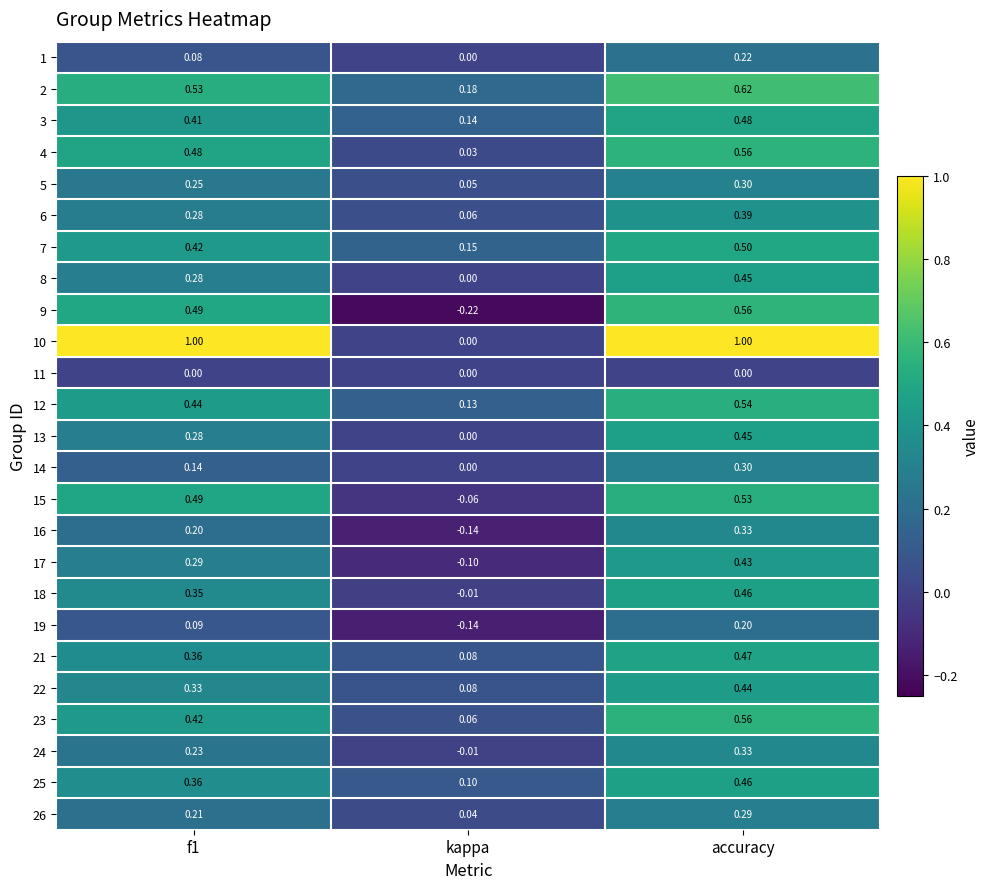

Which label corresponds to the smallest value in the chart?

kappa